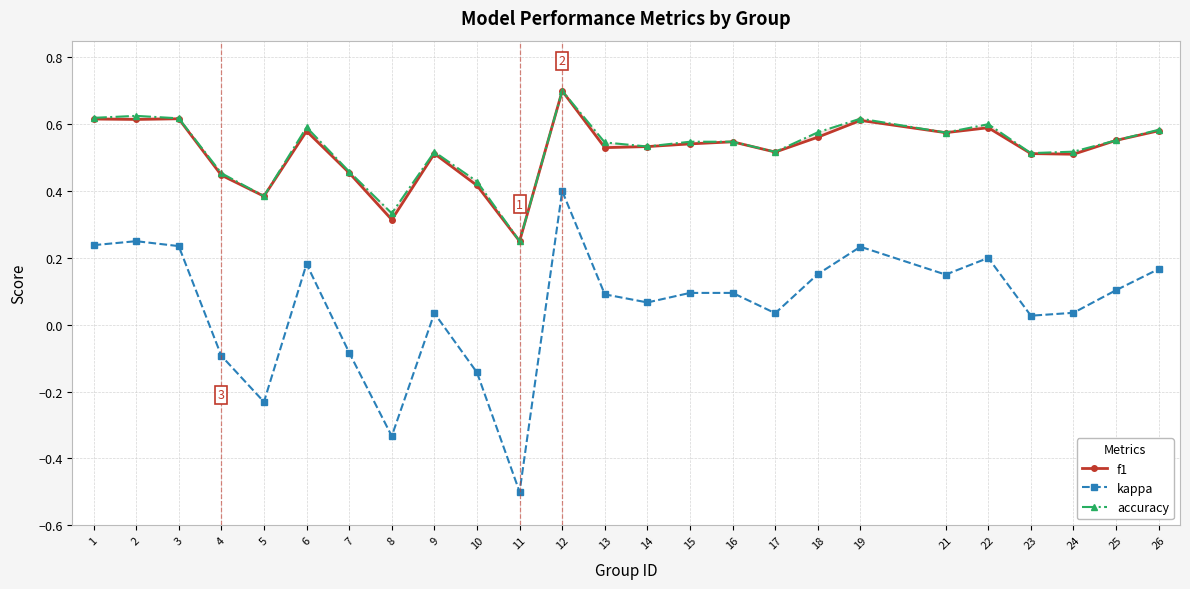

True or false: accuracy and f1 cross at least once.

False